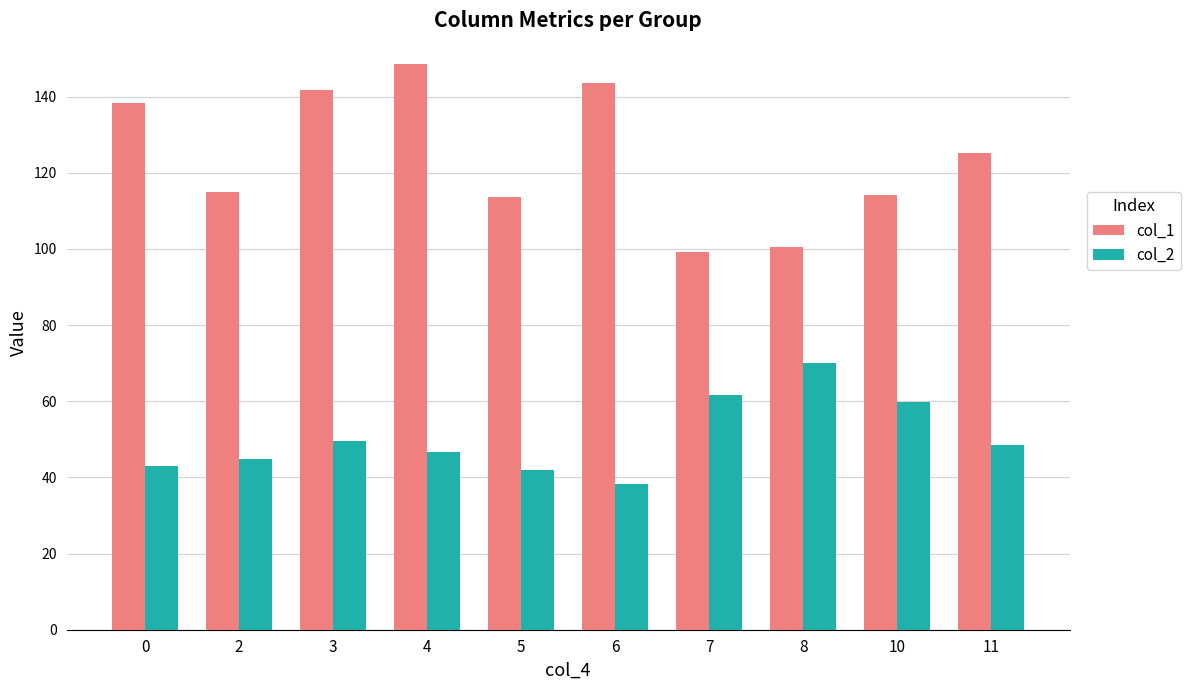

What is the minimum value shown in the chart?

38.3